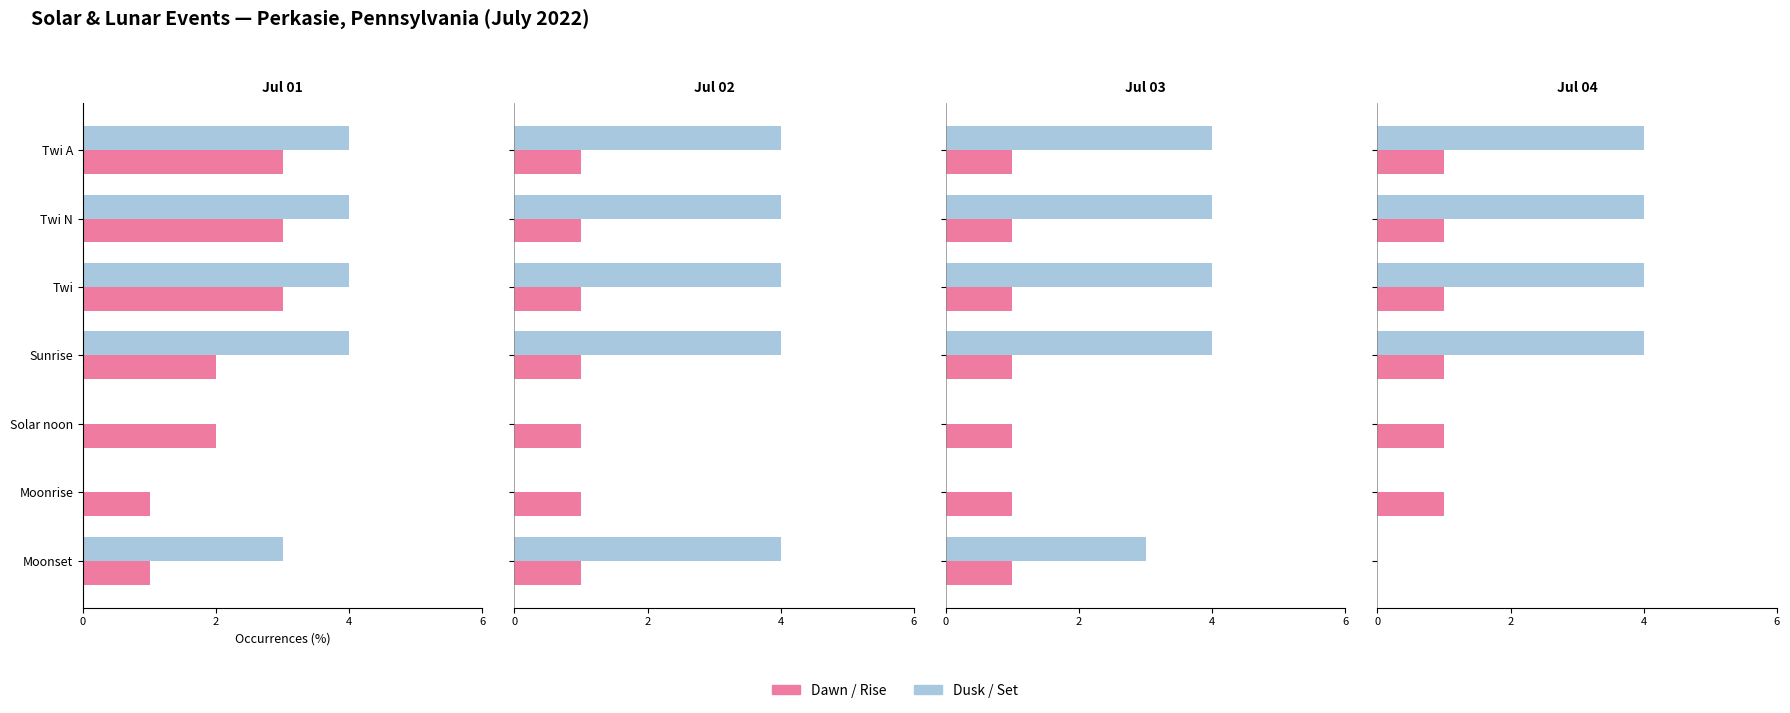

What is the maximum value shown in the chart?

4